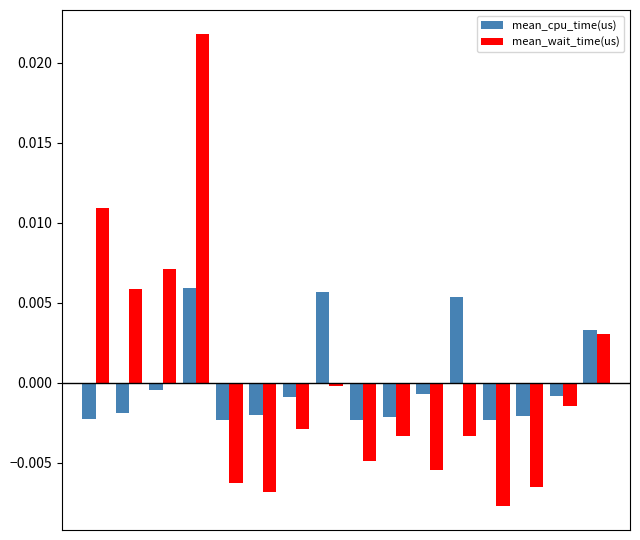

List the series in order of their peak value, lowest first.

mean_cpu_time(us), mean_wait_time(us)